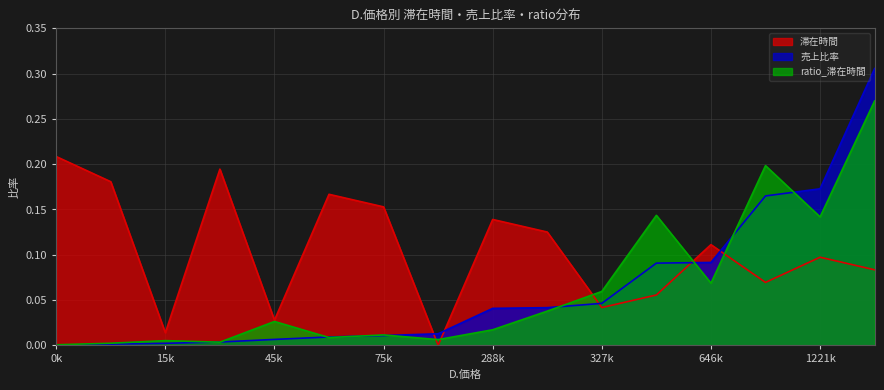

Is the value of 売上比率 at 8767 greater than the value of ratio_滞在時間 at 293742?

No